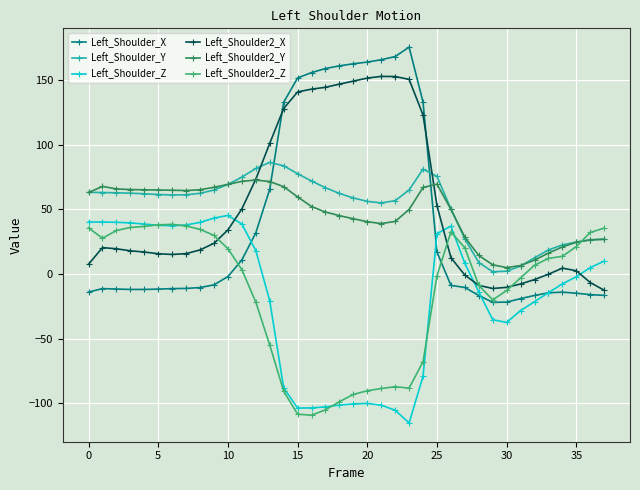

What is the value of the Left_Shoulder2_Z point at the 8th from the left?

37.2